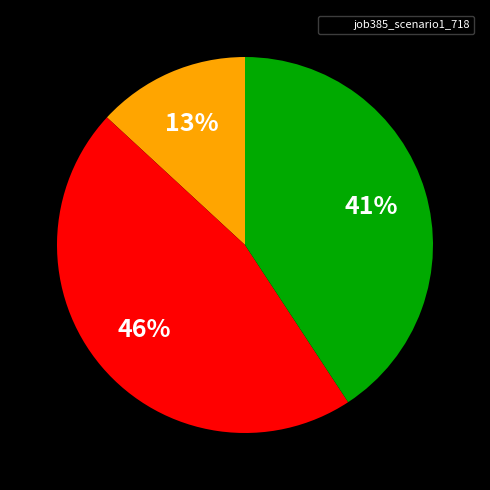

How many slices are in this pie chart?

3